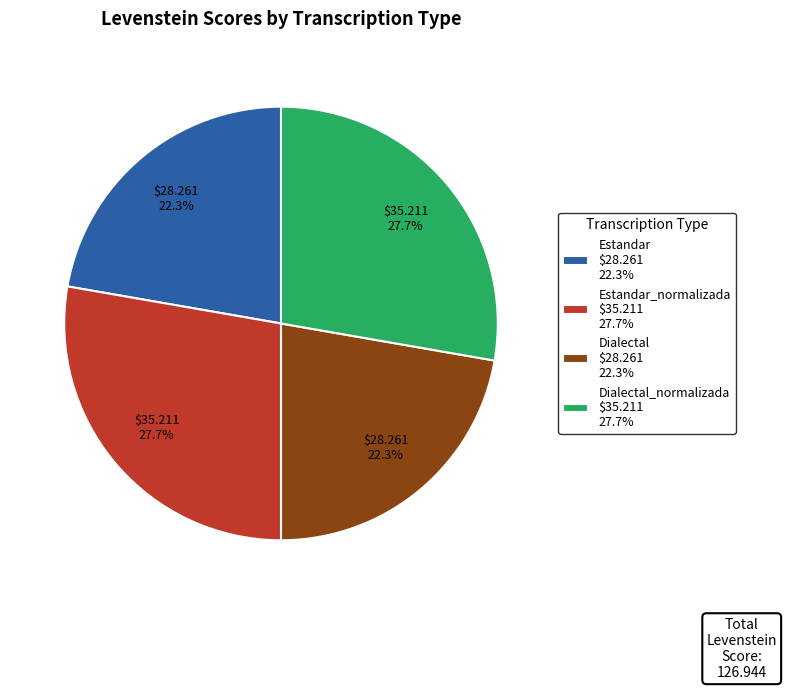

What percentage is NOT represented by Estandar $28.261 22.3%?

77.7%